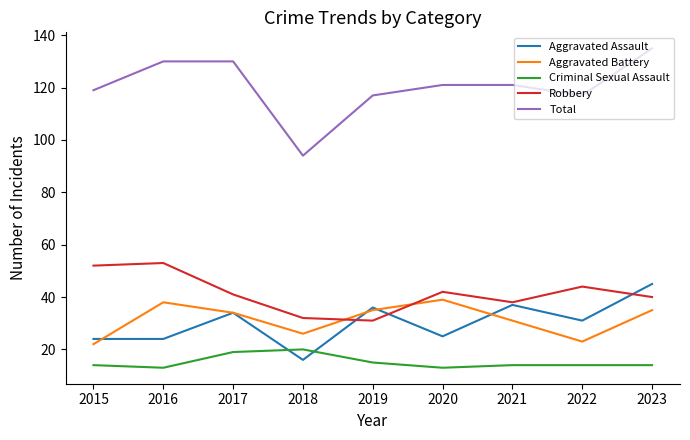

True or false: Total and Aggravated Battery intersect in this chart.

False